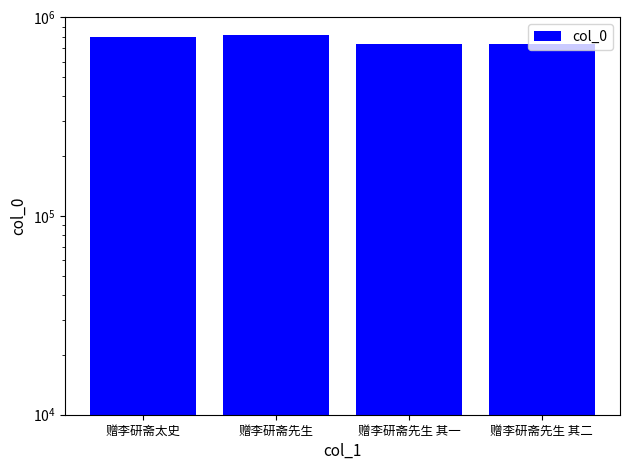

At which category does the chart reach its peak across all series?

赠李研斋先生